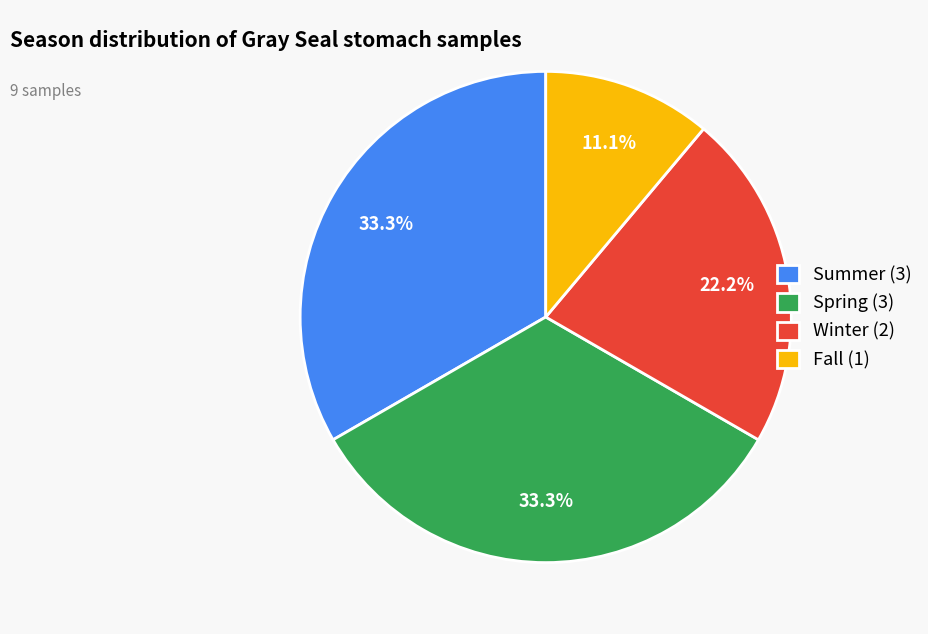

Which slice is the smallest?

Fall (1)